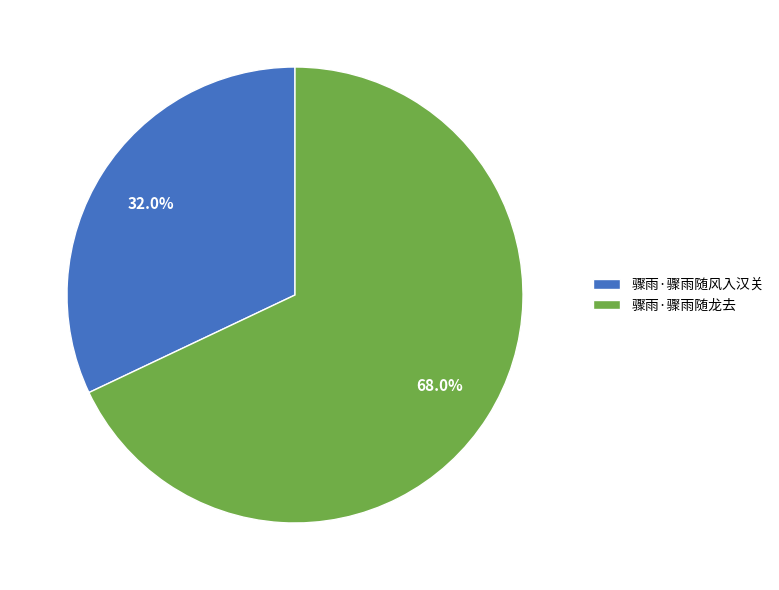

To the nearest percent, what is the difference between the 骤雨·骤雨随风入汉关 and 骤雨·骤雨随龙去 slice percentages?

36%